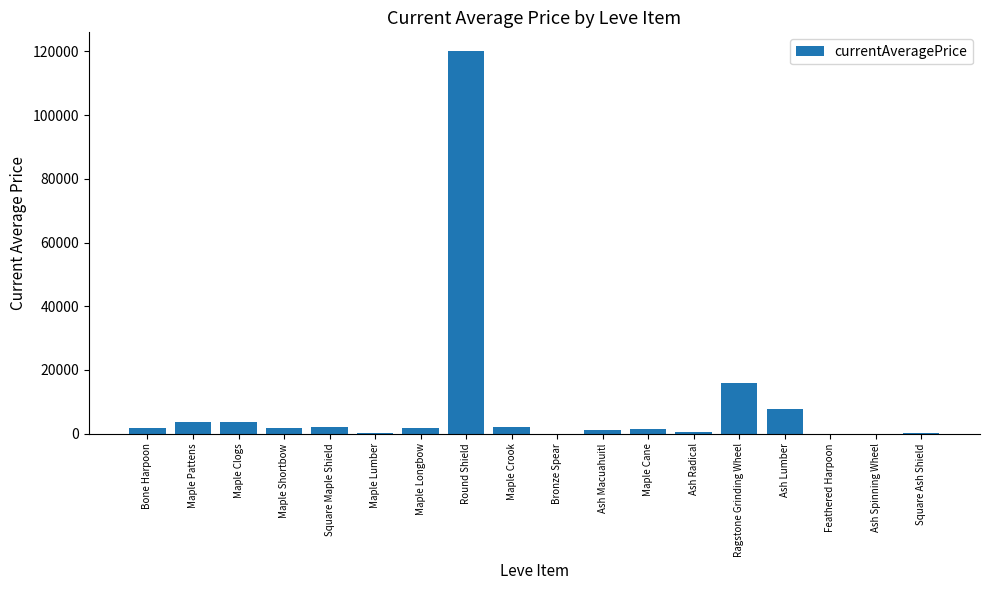

What is the greatest value displayed?

120000.0